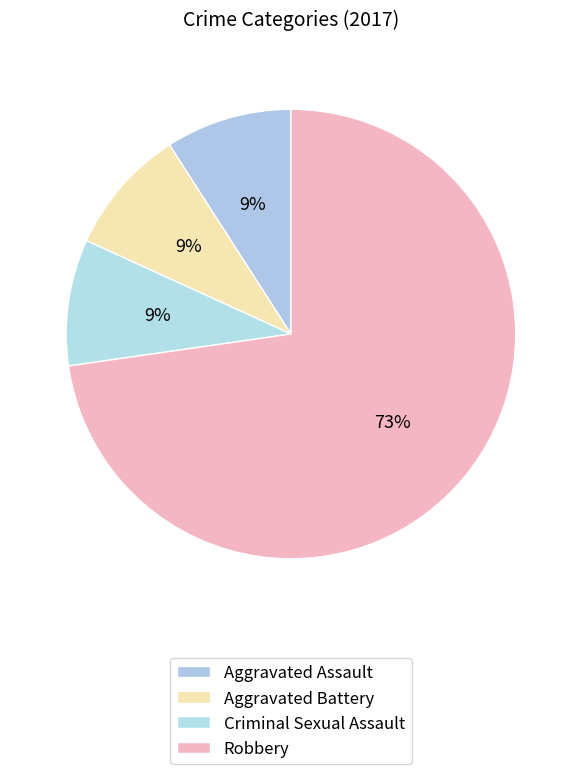

What is the largest slice in the pie chart?

Robbery